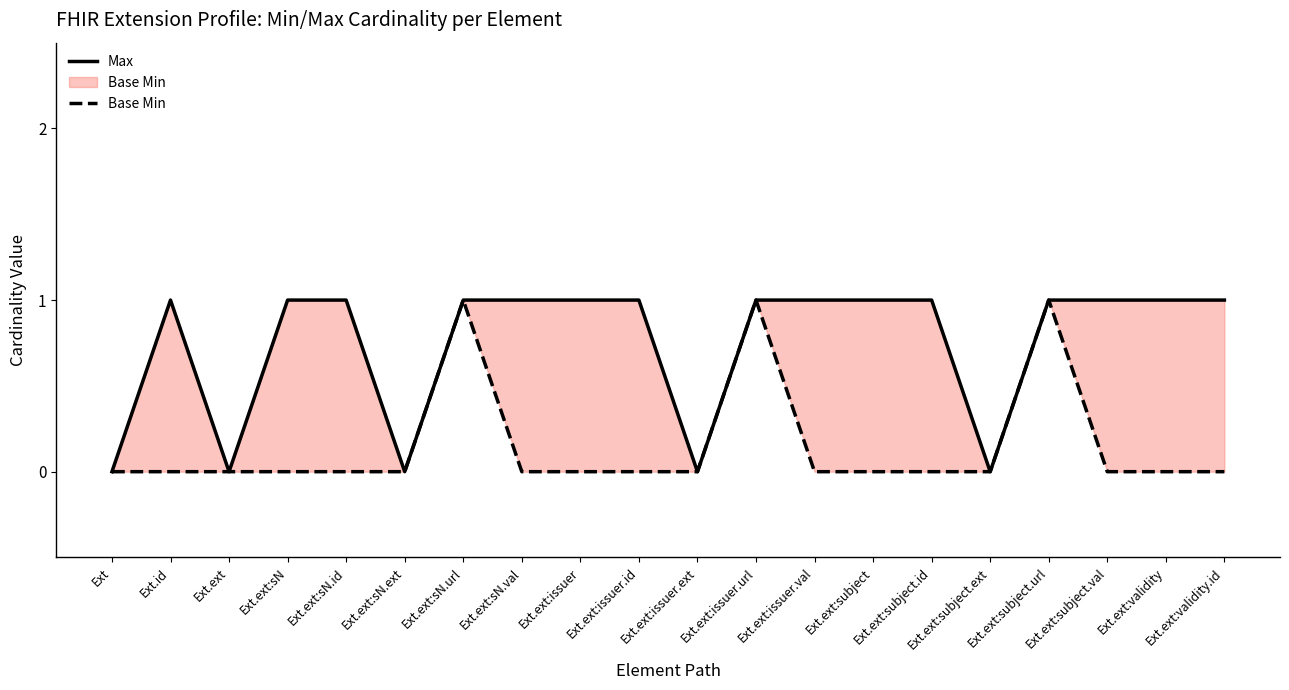

How many distinct data groups are displayed?

2